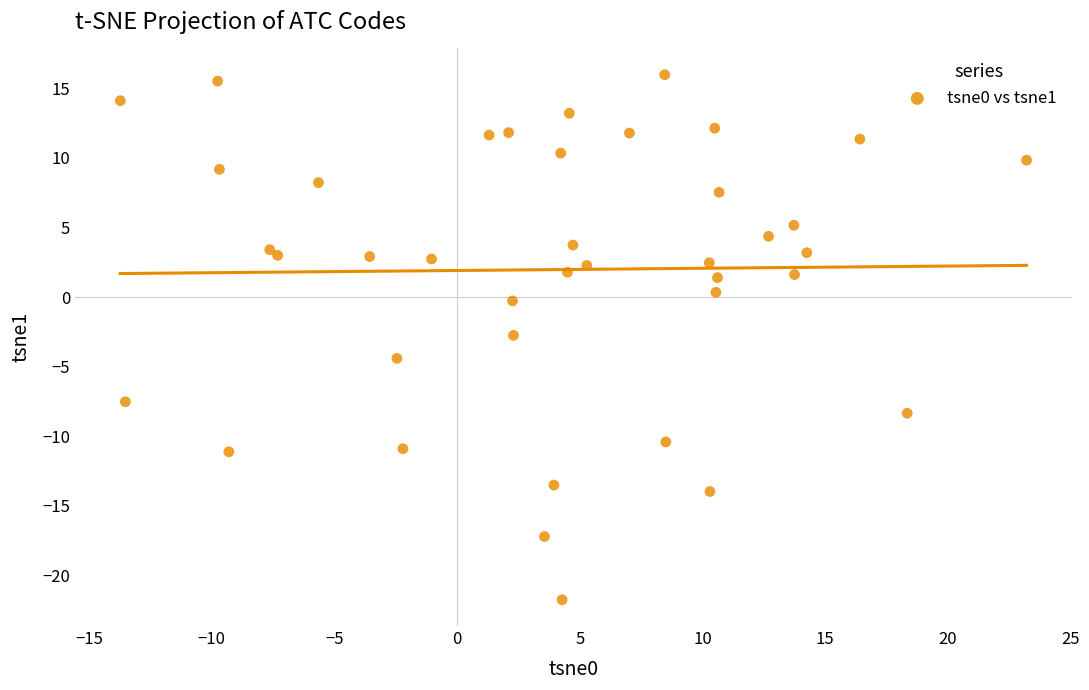

What Y value in the scatter plot is closest to -2?

-2.7